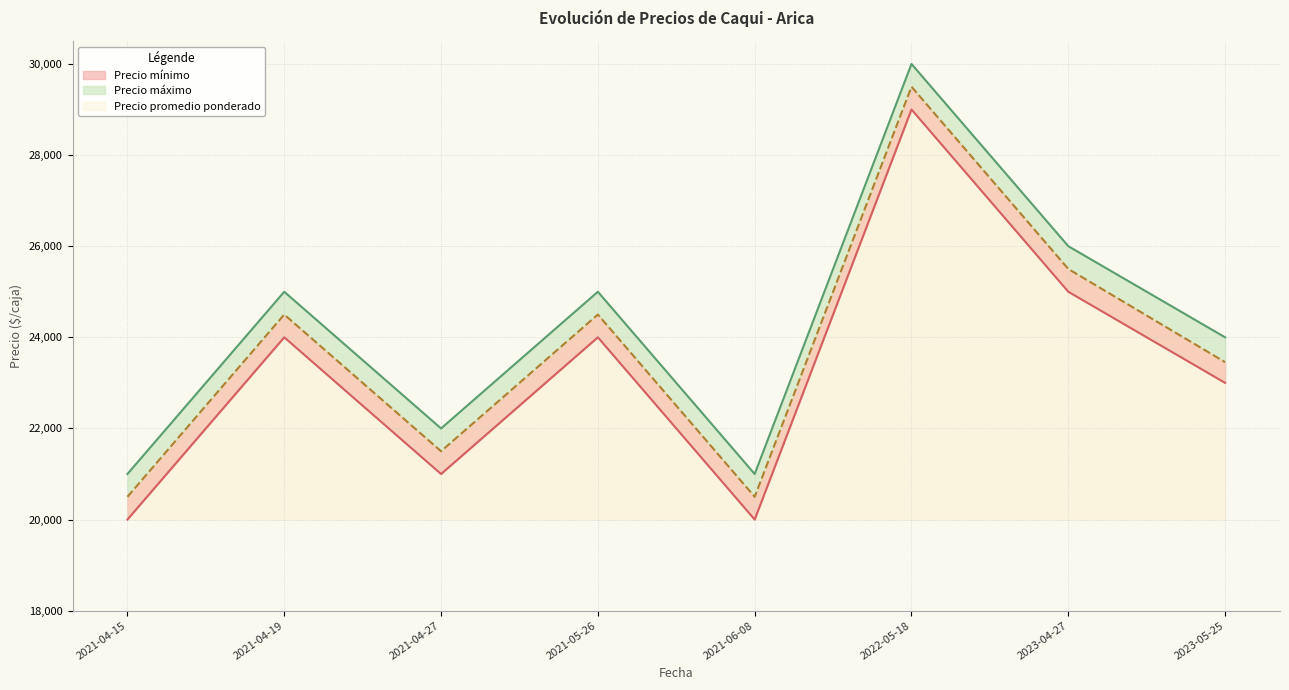

Where is Precio máximo nearest to the value 25500?

2021-04-19